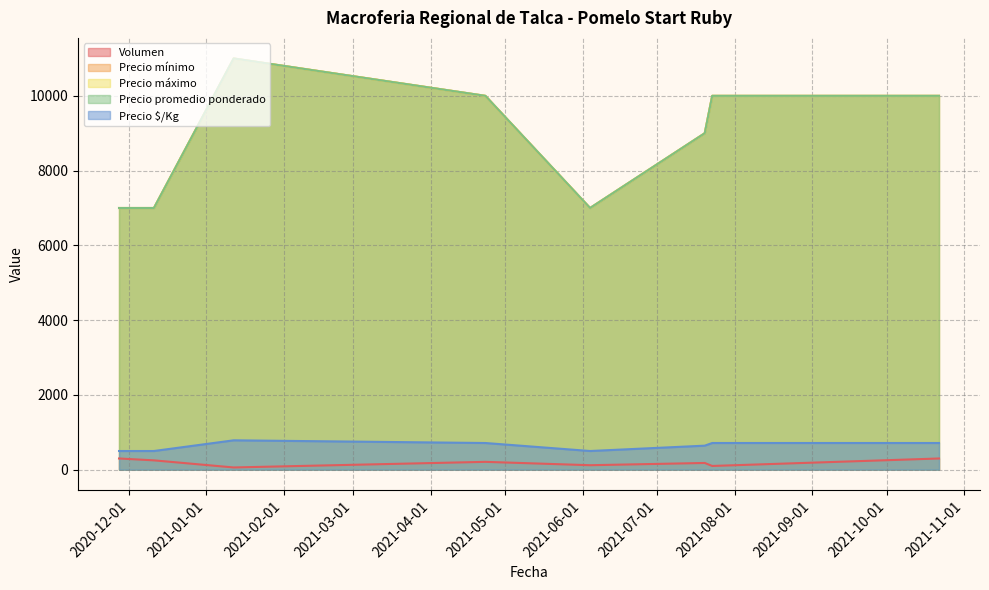

True or false: Volumen has more than 1 interior local peaks.

True